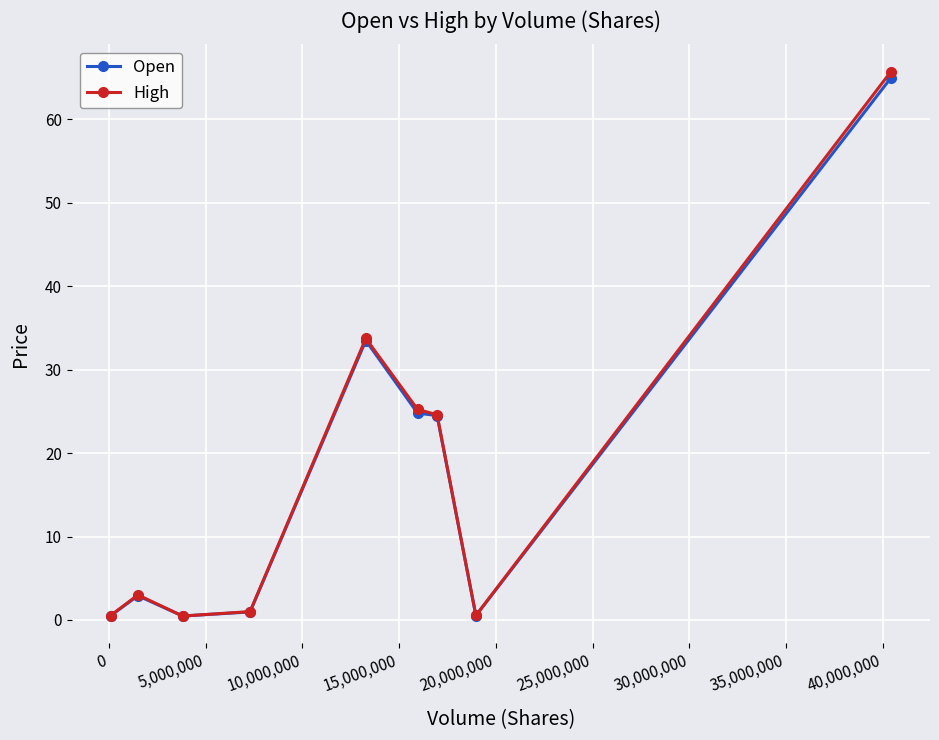

What is the maximum value for High?

65.8